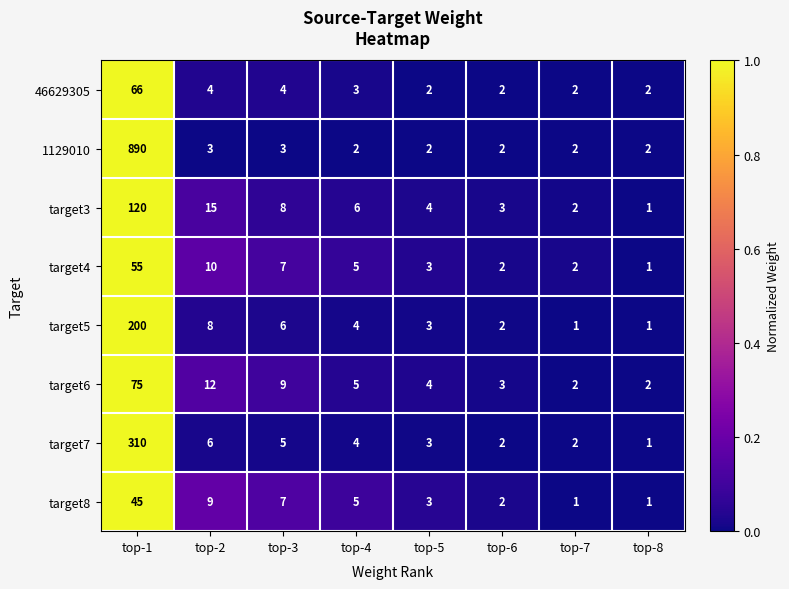

What is the difference between the maximum and minimum values in the 46629305 series?

64